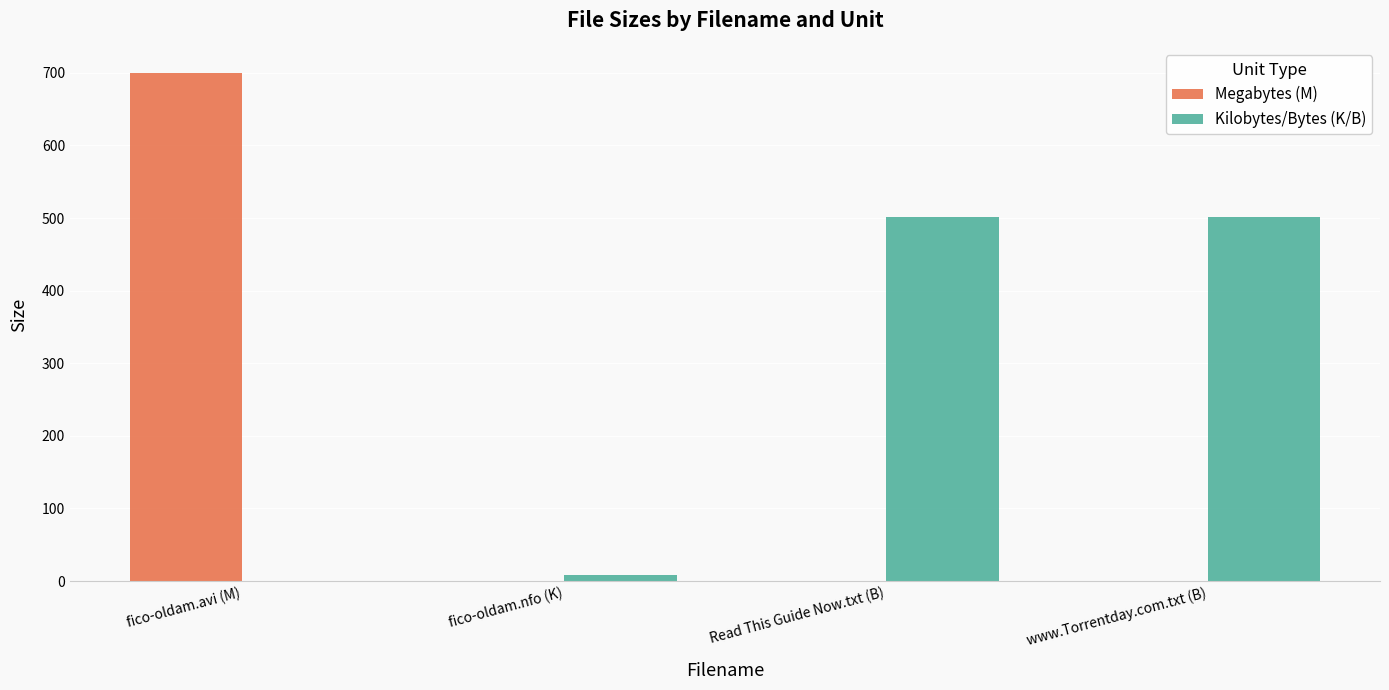

What is the sum of all Megabytes (M) values?

699.5